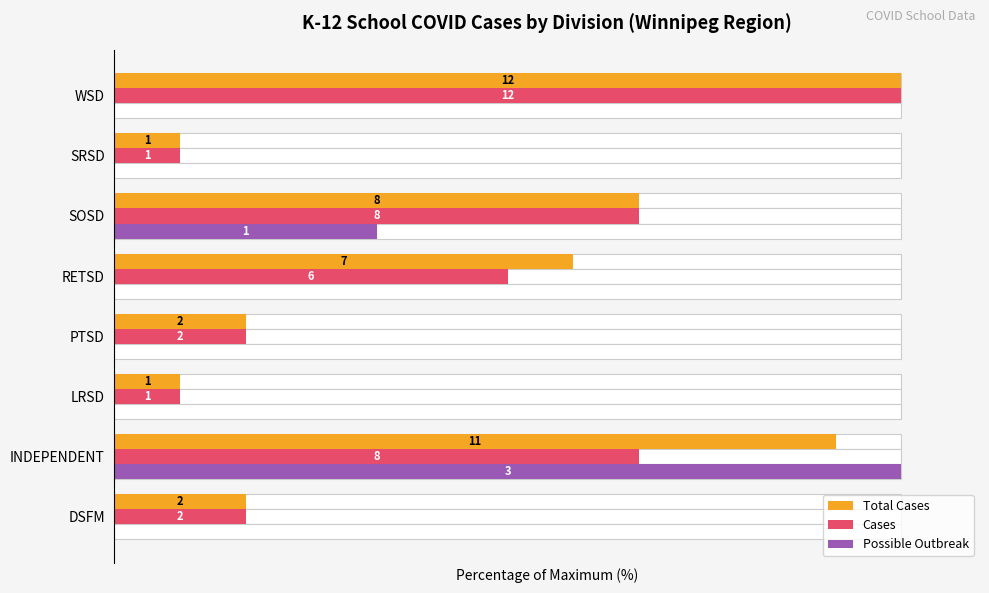

What is the value of the Total Cases bar at the 2nd from the left?

91.7